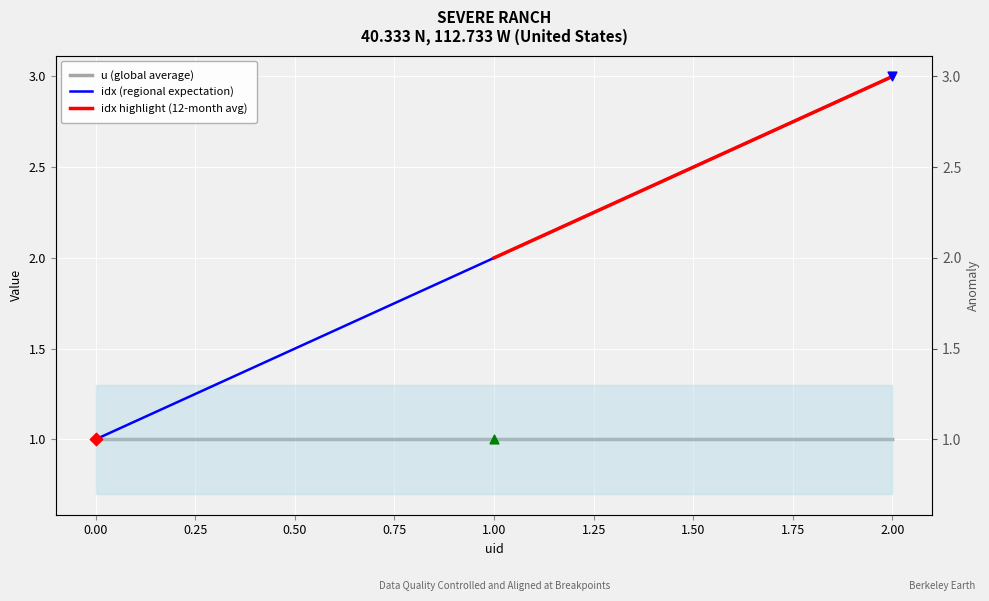

Approximately how many times larger is the value at 1 compared to 2?

0.7